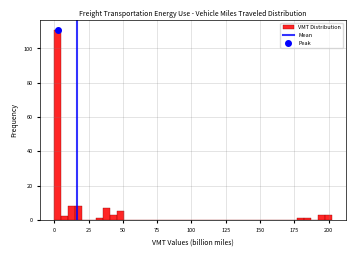

Read against the x-axis, roughly where is the centre of the tallest bar?

5